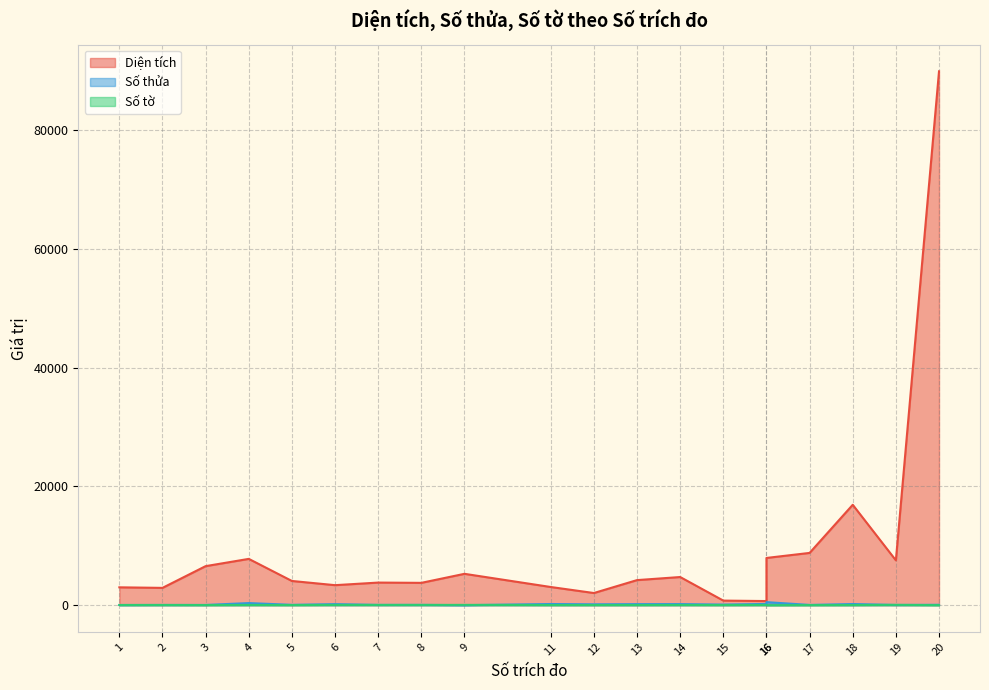

In Số thửa, how many points are lower than both neighbors (excluding endpoints)?

7